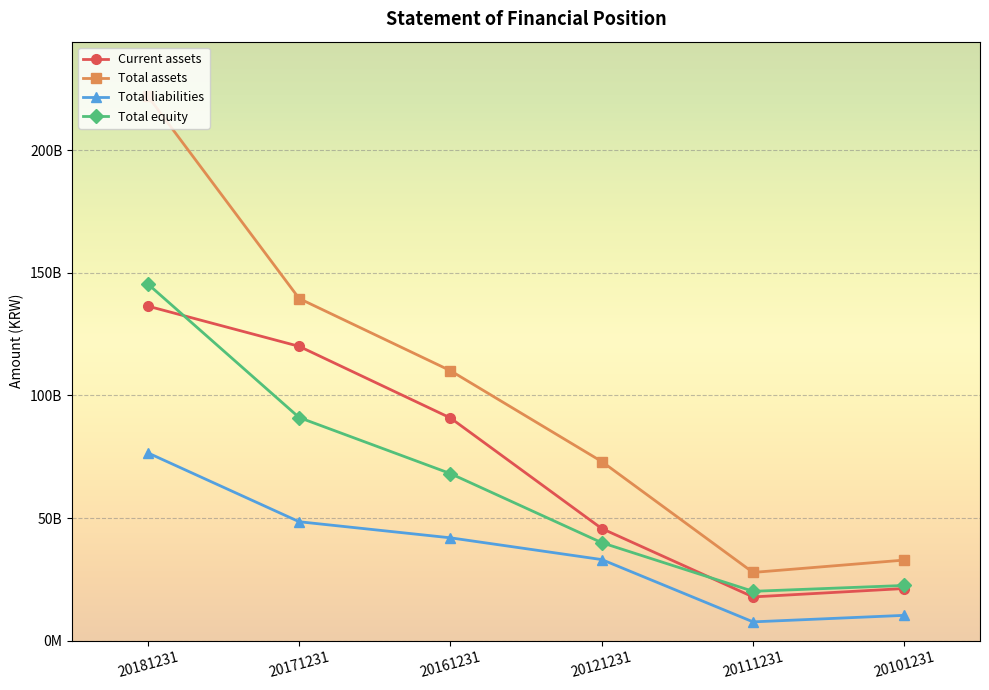

What is the value of the Total liabilities point at the 4th from the left?

33086335359